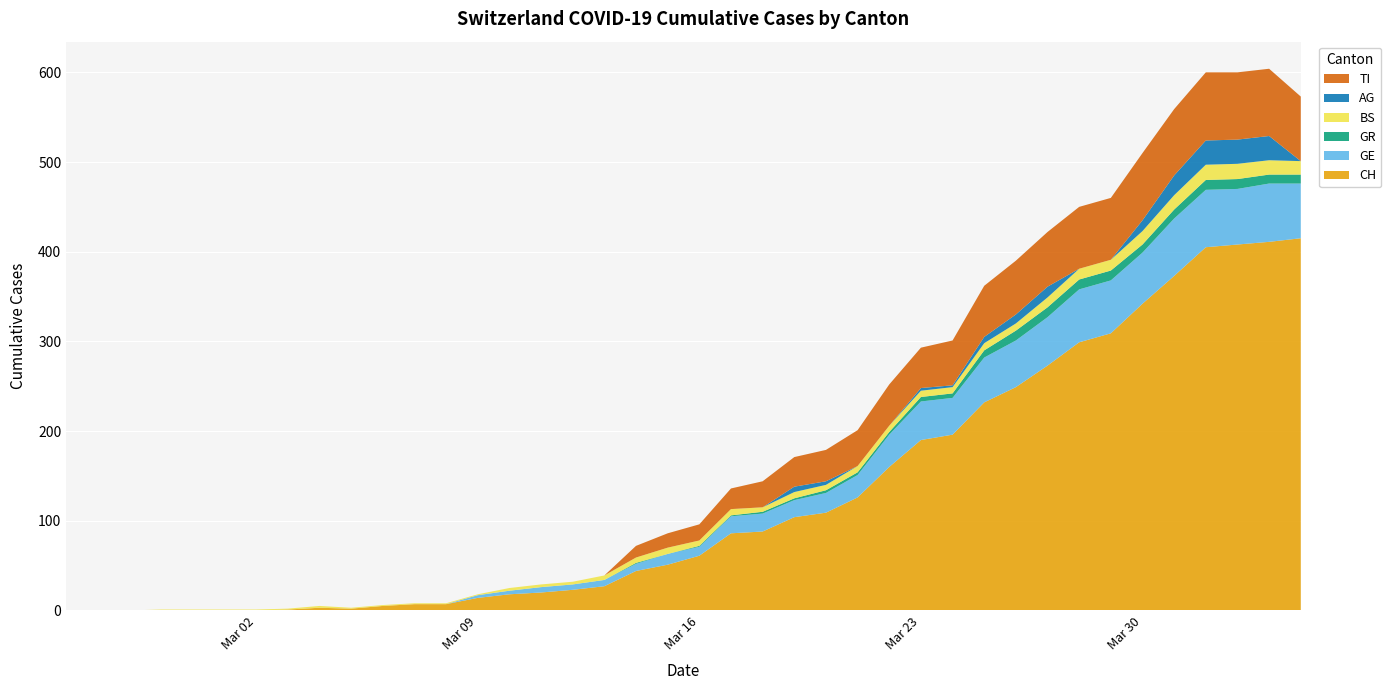

Reading right to left, what are all the values shown in this chart?

CH: 415	411	408	405	373	342	309	299	273	249	232	196	190	160	126	109	104	88	86	61	51	44	27	23	20	18	14	7	7	5	2	3	1	0	0	0	0	0	0	0
GE: 61	65	62	64	64	57	59	59	54	52	50	41	43	36	25	22	19	20	19	10	12	8	7	6	6	4	3	0	0	0	0	0	0	0	0	0	0	0	0	0
GR: 10	10	11	11	10	9	11	11	11	11	8	5	5	3	3	3	2	2	1	1	0	1	0	0	0	0	0	0	0	0	0	0	0	0	0	0	0	0	0	0
BS: 15	16	17	17	16	15	12	12	11	8	8	7	7	7	7	6	7	5	7	6	7	6	5	3	3	3	1	1	1	1	1	2	1	1	1	1	1	0	0	0
AG: 0	27	27	27	22	12	0	0	12	10	7	2	3	0	0	4	6	0	0	0	0	0	0	0	0	0	0	0	0	0	0	0	0	0	0	0	0	0	0	0
TI: 72	75	75	76	74	75	69	69	61	60	57	50	45	46	40	35	33	29	23	18	16	13	0	0	0	0	0	0	0	0	0	0	0	0	0	0	0	0	0	0